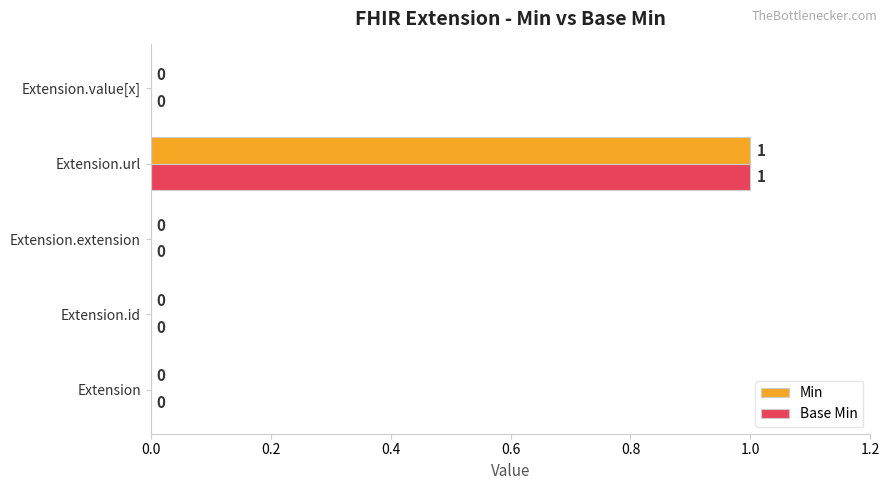

Which category has the highest value in the Base Min series?

Extension.url